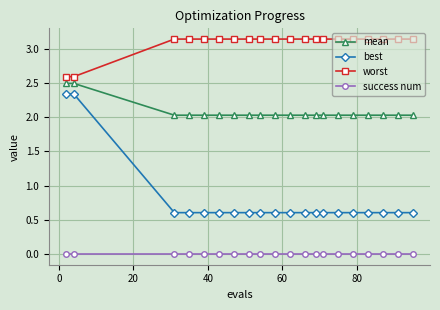

What is the value of the best point at the 7th from the left?

0.6